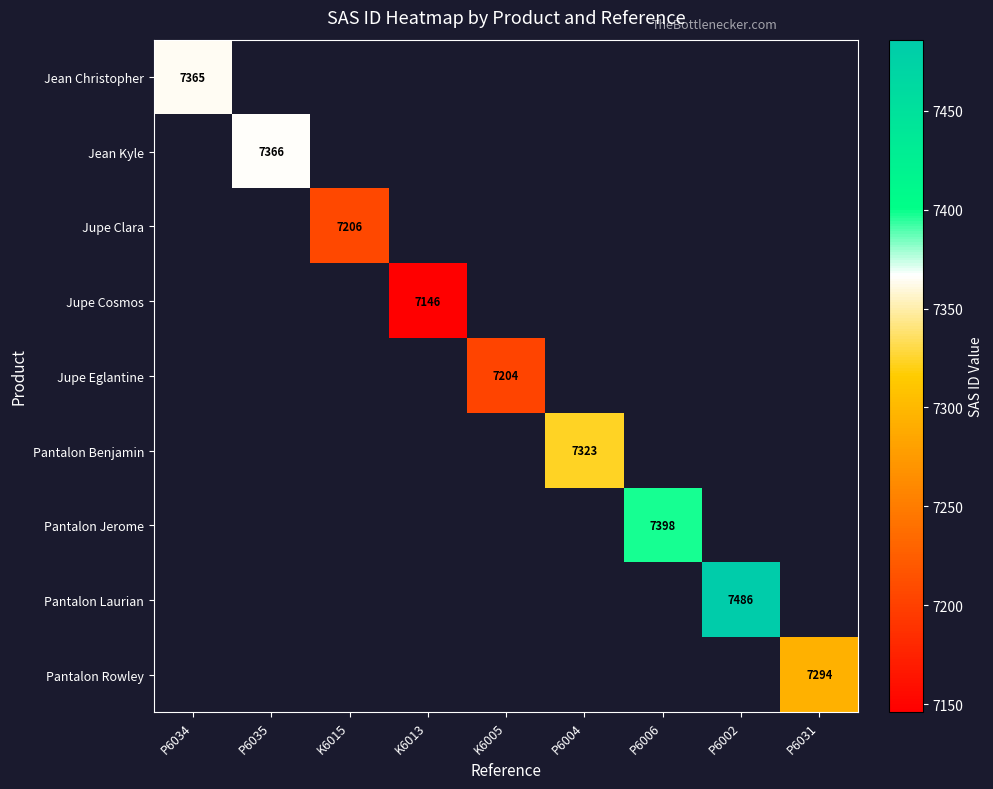

The Pantalon Rowley series shows 9827 at P6031. True or false?

False